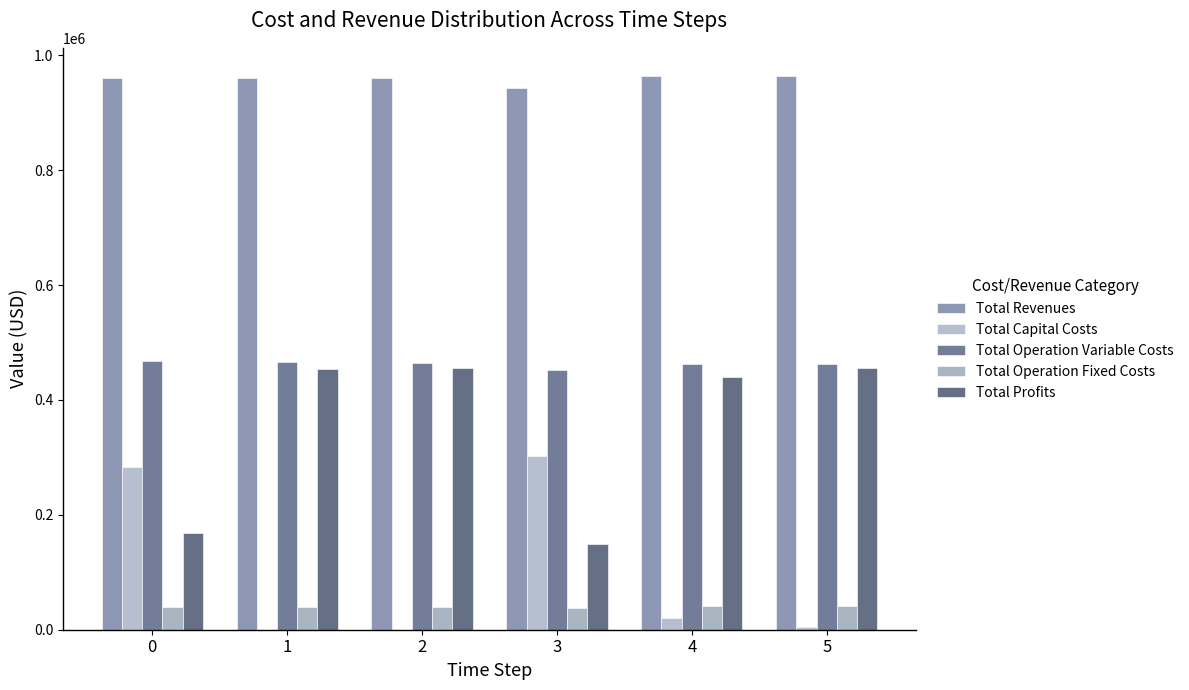

The value of Total Operation Variable Costs at 1 is 722437.6. True or false?

False